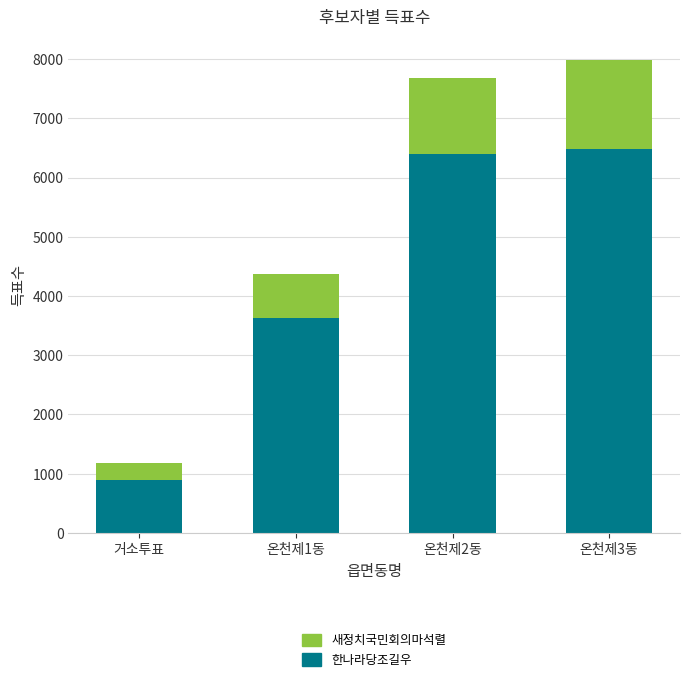

Are the bars grouped side by side (vs. stacked)?

No